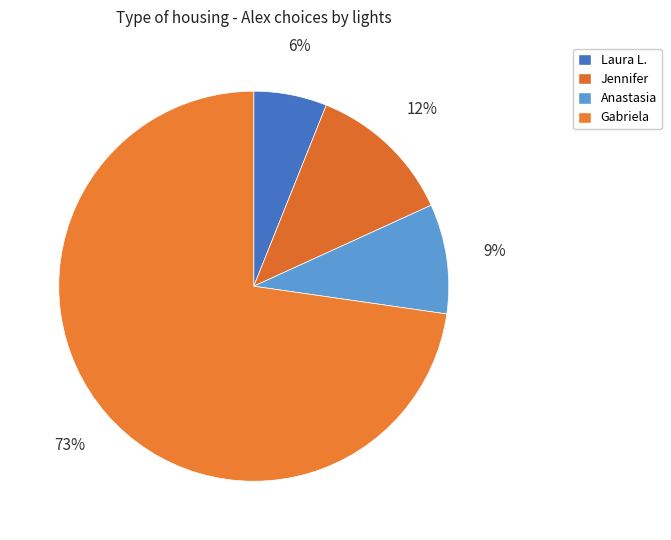

How many segments does this pie chart have?

4